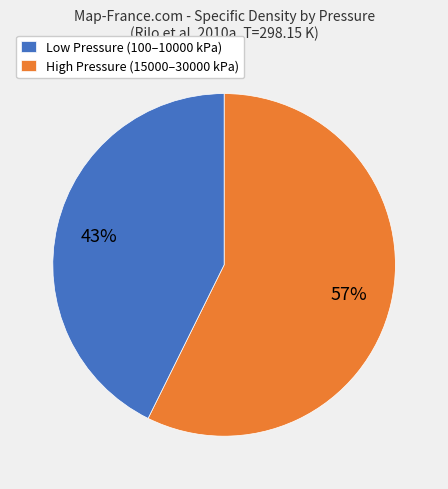

Is it true that Low Pressure (100–10000 kPa) is 35% of the pie?

False